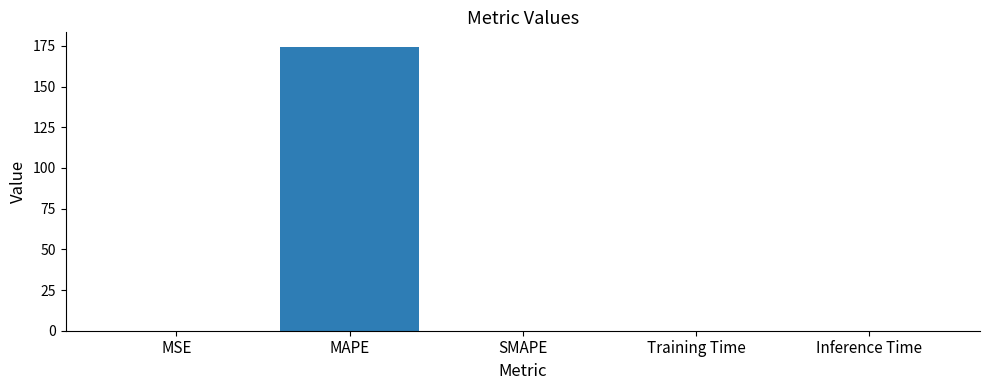

What is the greatest value displayed?

174.6